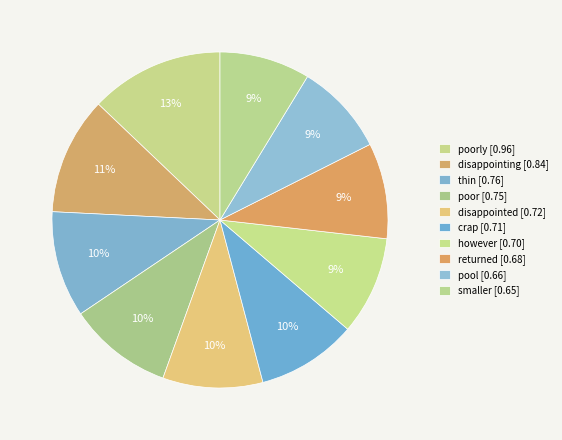

To the nearest percent, what is the average slice percentage?

10%